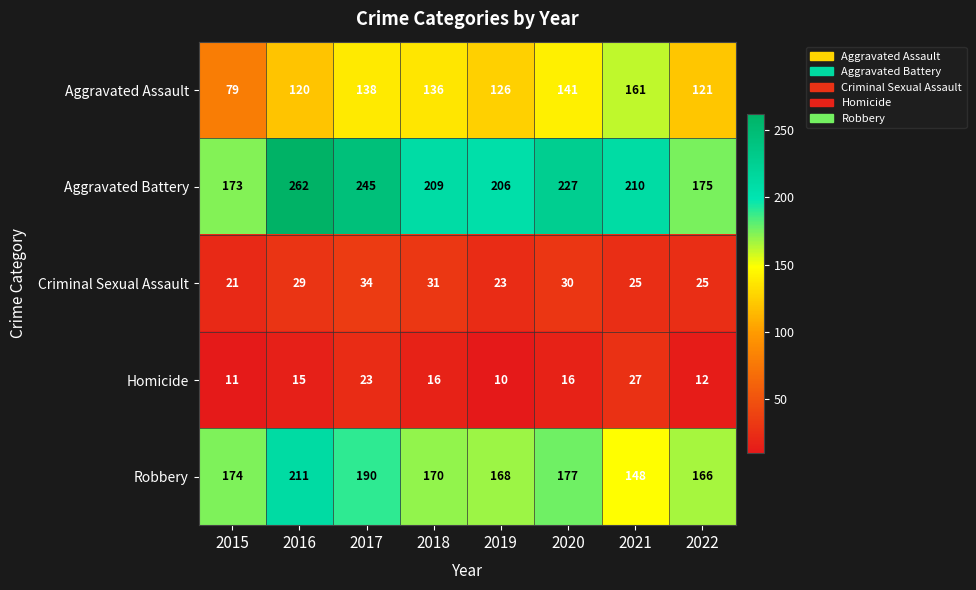

What is the greatest value displayed?

262